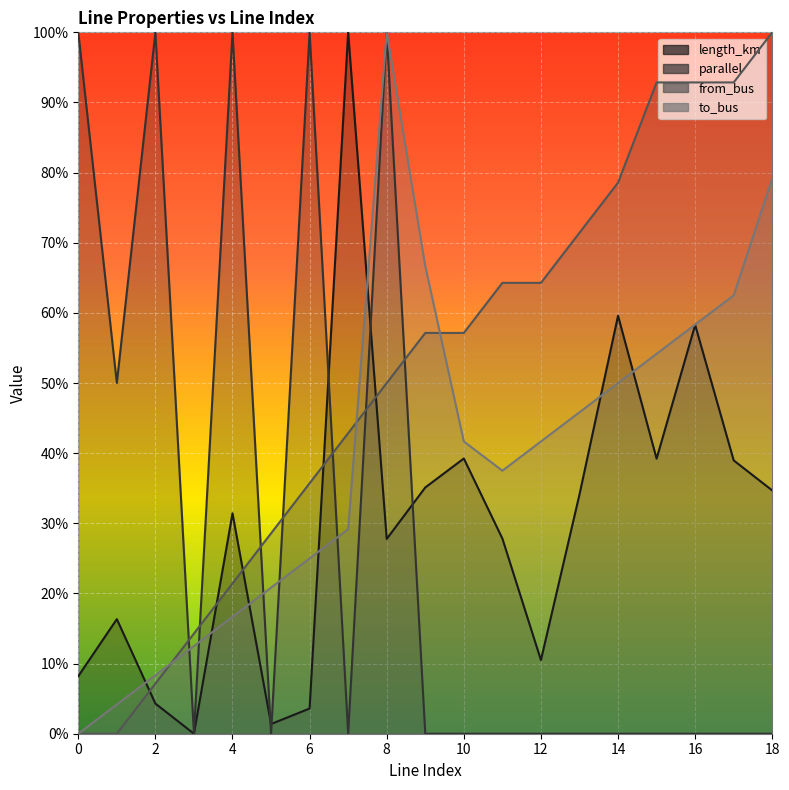

Where do length_km and parallel first cross each other?

4 and 5